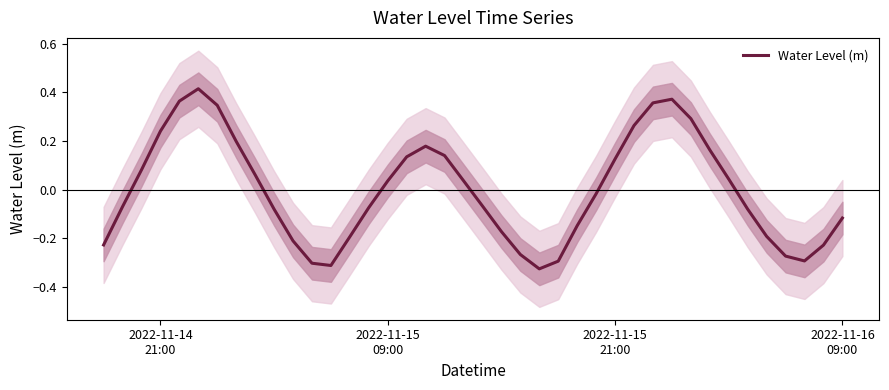

How many interior local valleys (lower than both neighbors) does the data have?

3